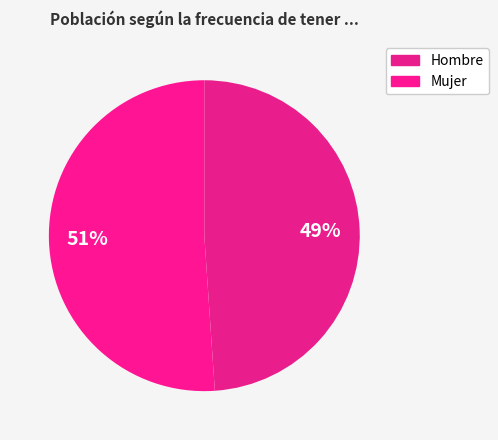

How many segments does this pie chart have?

2